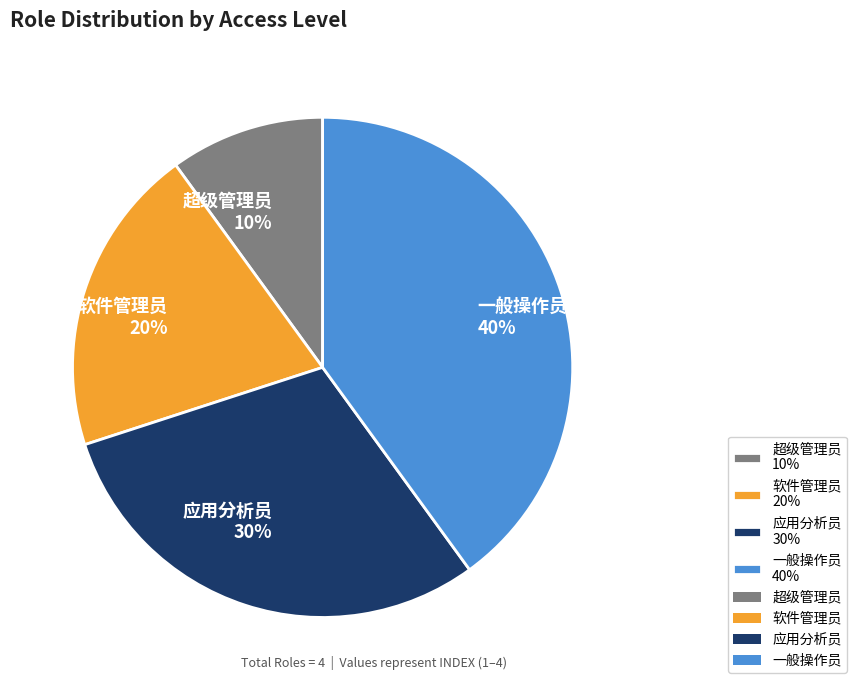

Do 一般操作员 40% and 应用分析员 30% together represent more than half of the pie?

Yes